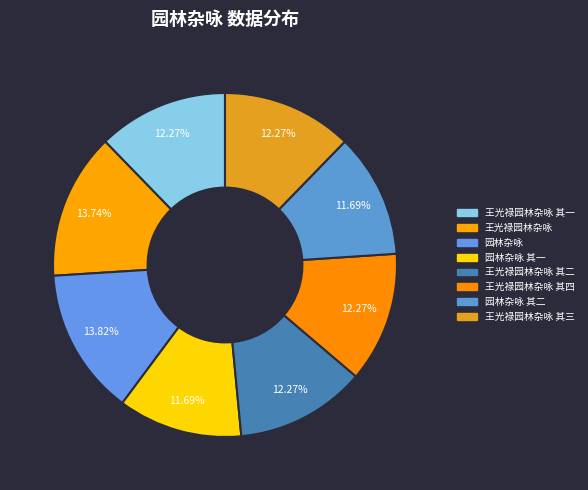

How many slices are in this pie chart?

8